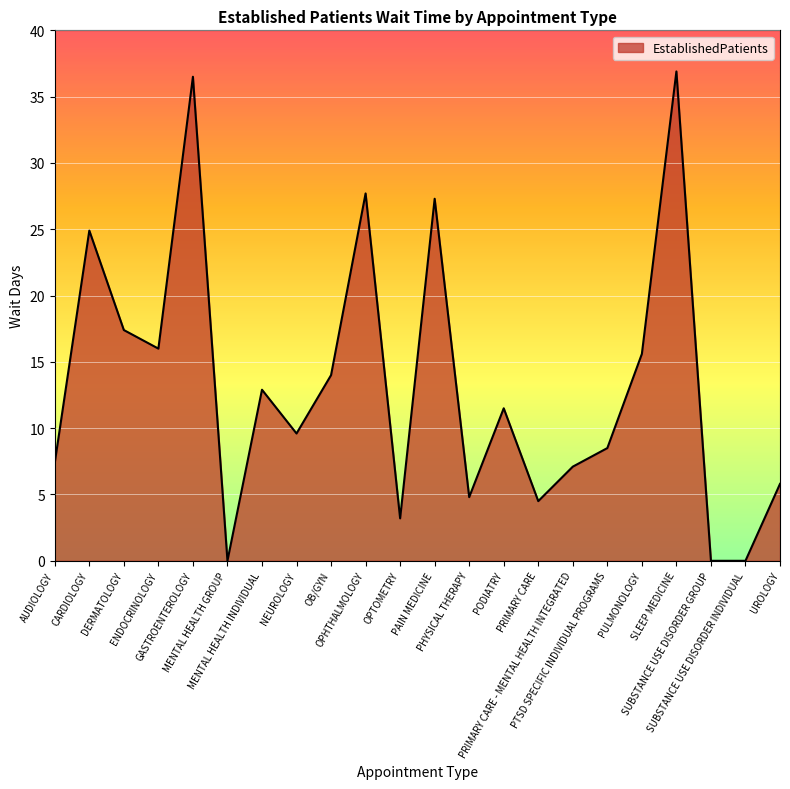

At which label is the value closest to 18?

DERMATOLOGY